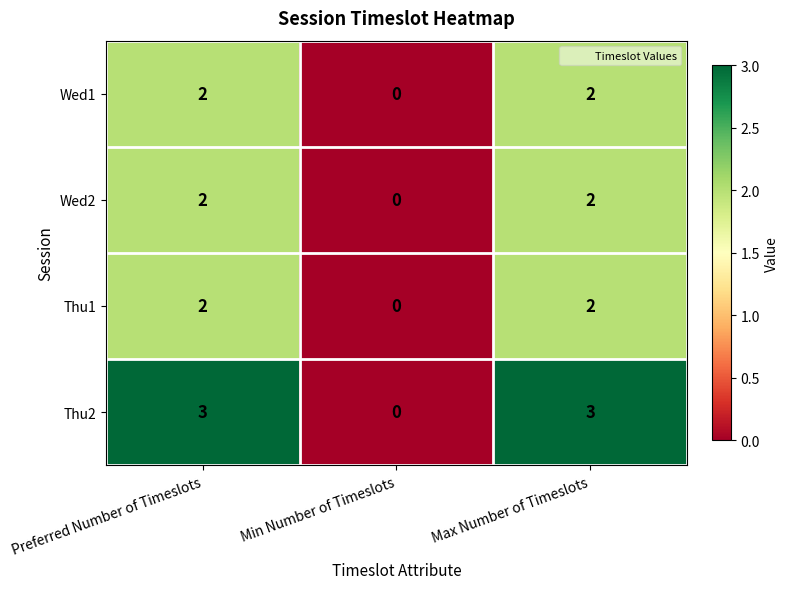

How many Wed1 values are between 0 and 2?

3